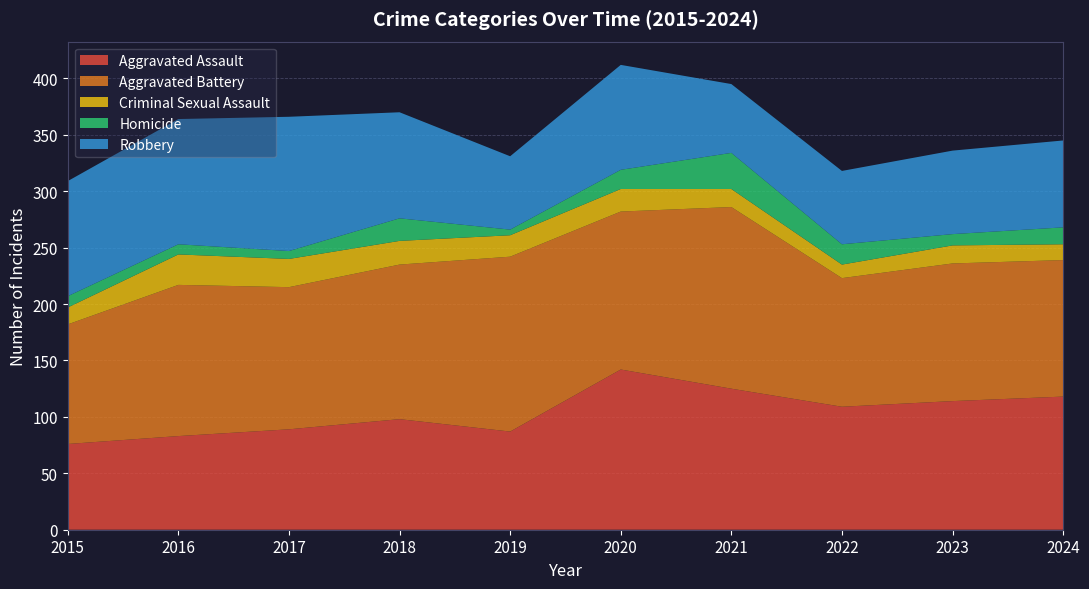

Reading right to left, list all the values displayed in this chart.

Aggravated Assault: 118	114	109	125	142	87	98	89	83	76
Aggravated Battery: 121	122	114	161	140	155	137	126	134	106
Criminal Sexual Assault: 14	16	12	16	20	19	21	25	27	15
Homicide: 15	10	18	32	17	5	20	7	9	10
Robbery: 77	74	65	61	93	65	94	119	111	102